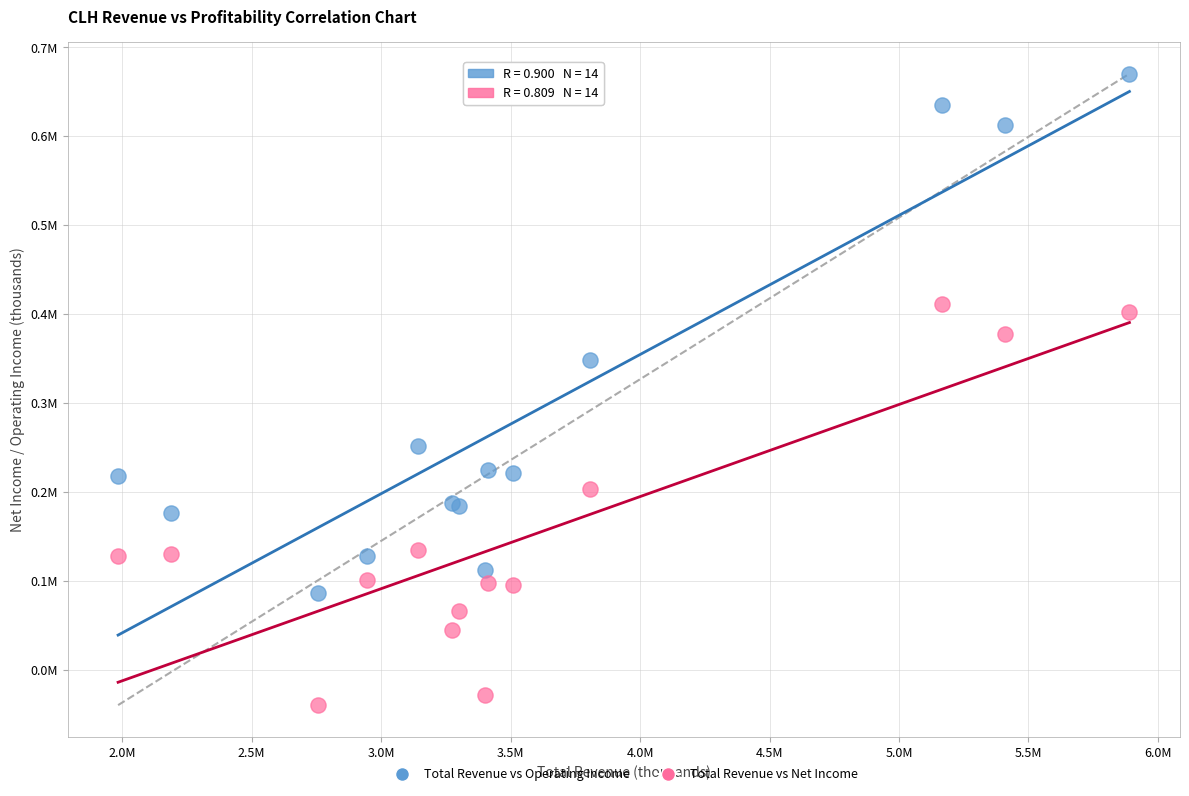

What are all the series names shown in the legend?

Total Revenue vs Operating Income, Total Revenue vs Net Income